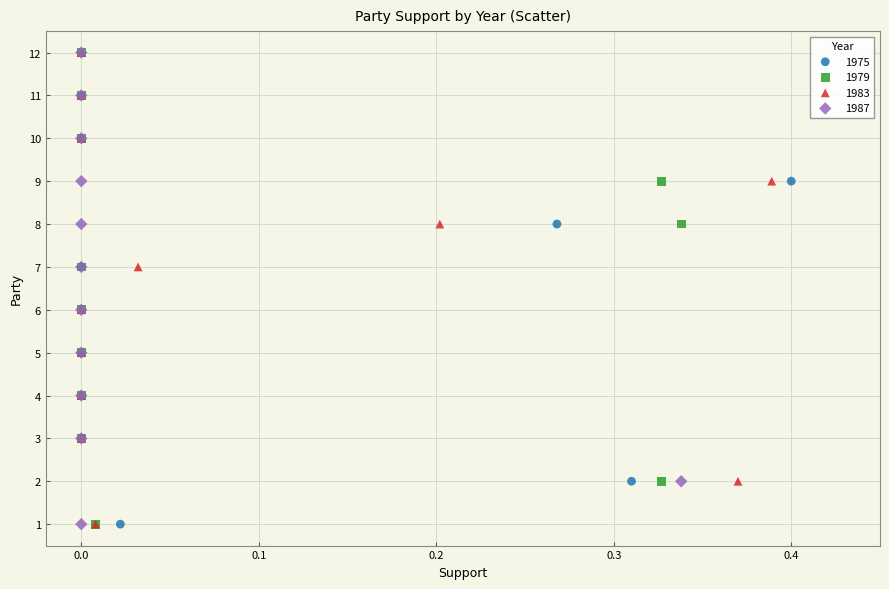

What are all the series names shown in the legend?

1975, 1979, 1983, 1987